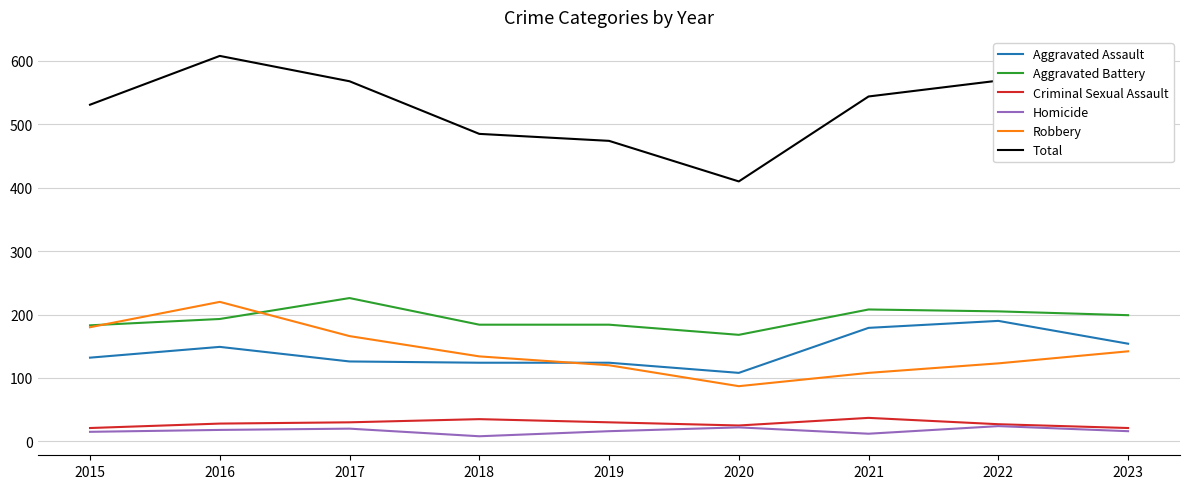

Where is the first local maximum for Aggravated Assault?

2016